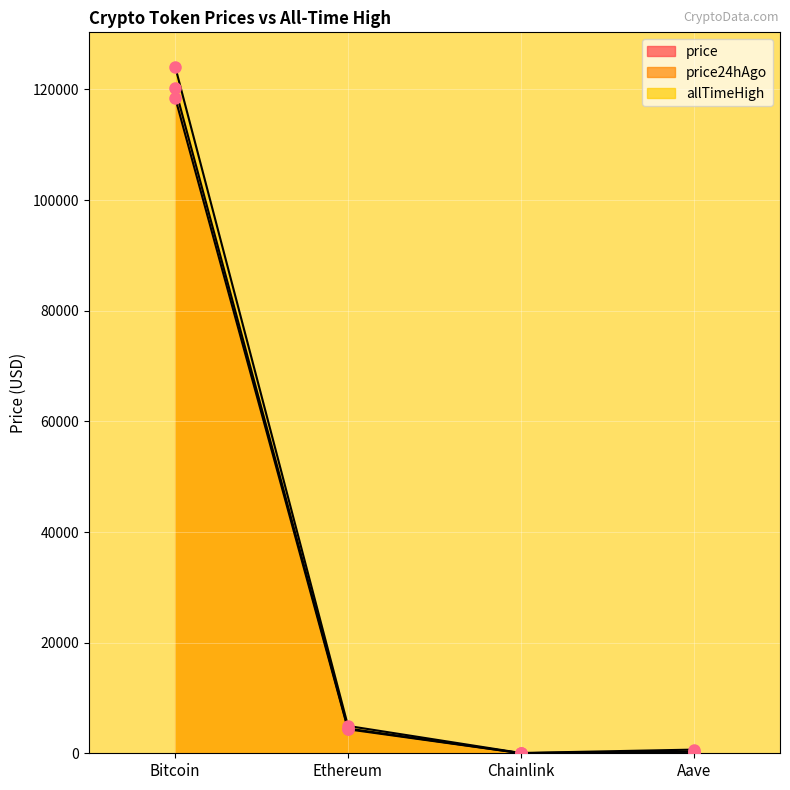

How many interior local valleys does the price series have?

1